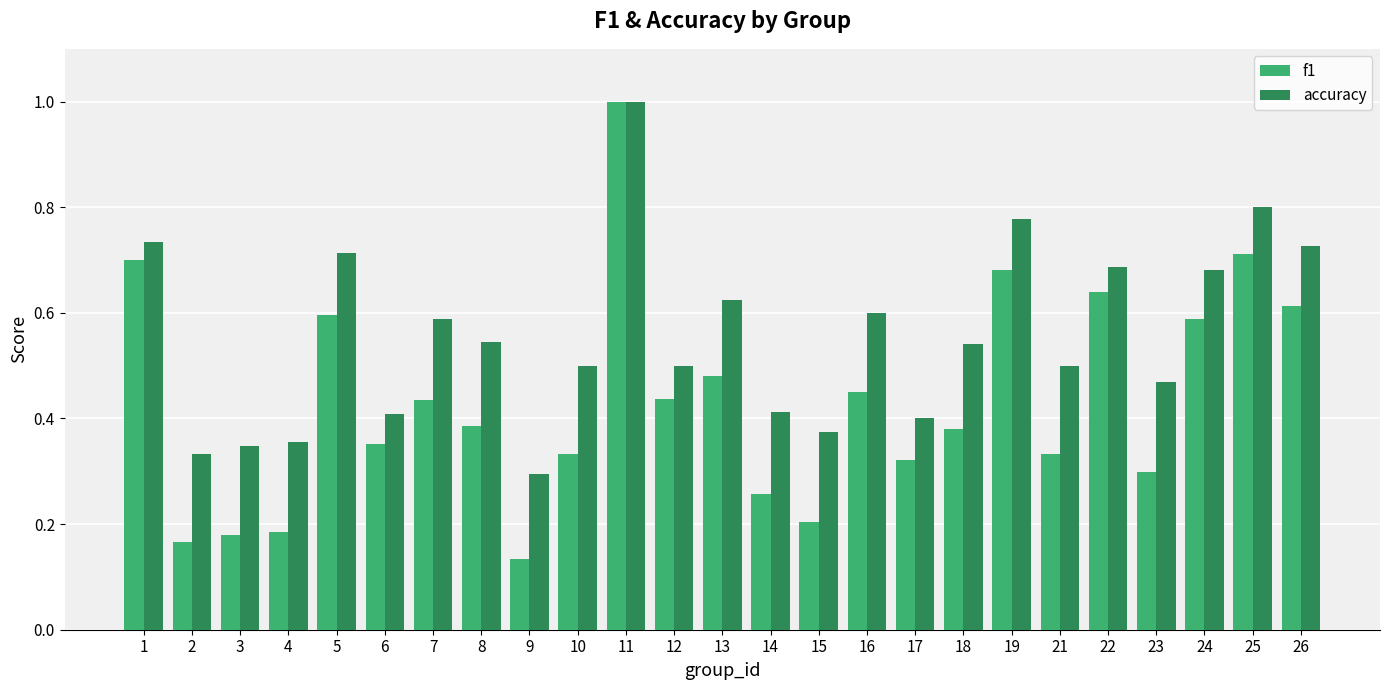

What is the difference between the maximum and minimum values in the f1 series?

0.9